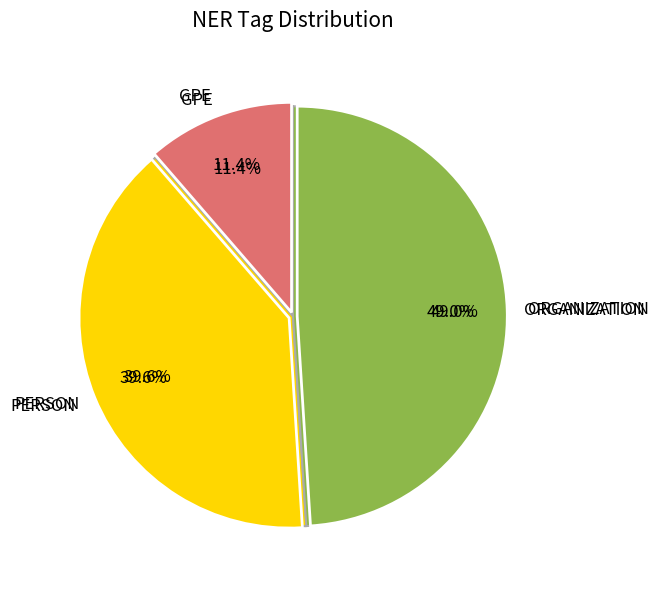

What percentage is the ORGANIZATION slice, to the nearest percent?

49%